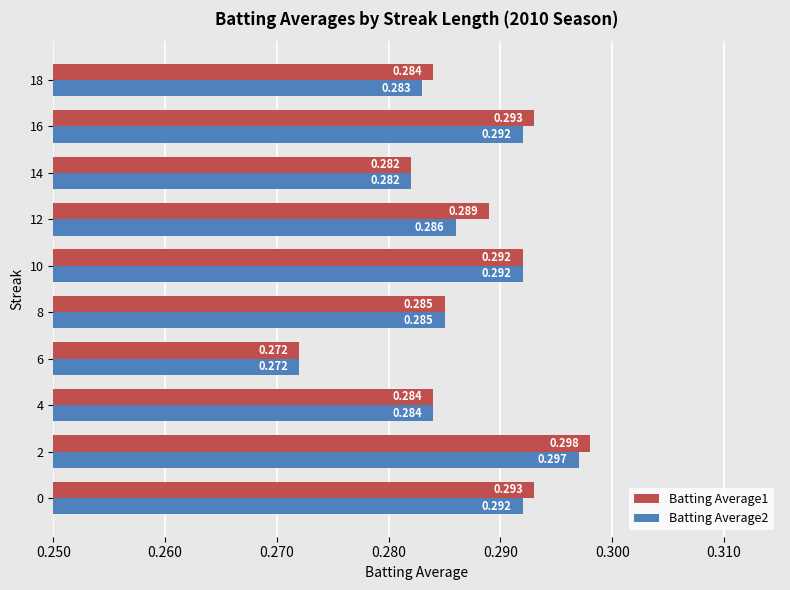

How many Batting Average2 values are between 0 and 1?

10